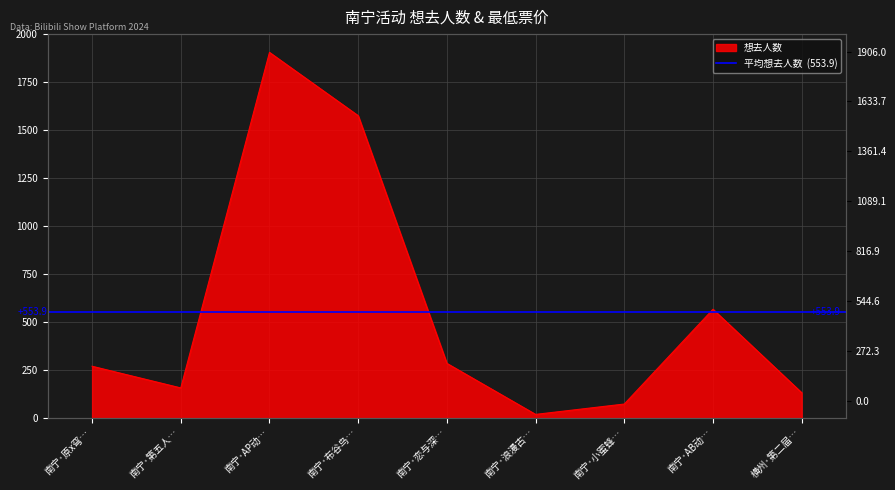

Reading left to right, transcribe all the data shown in this chart.

270	157	1906	1576	285	19	73	567	132